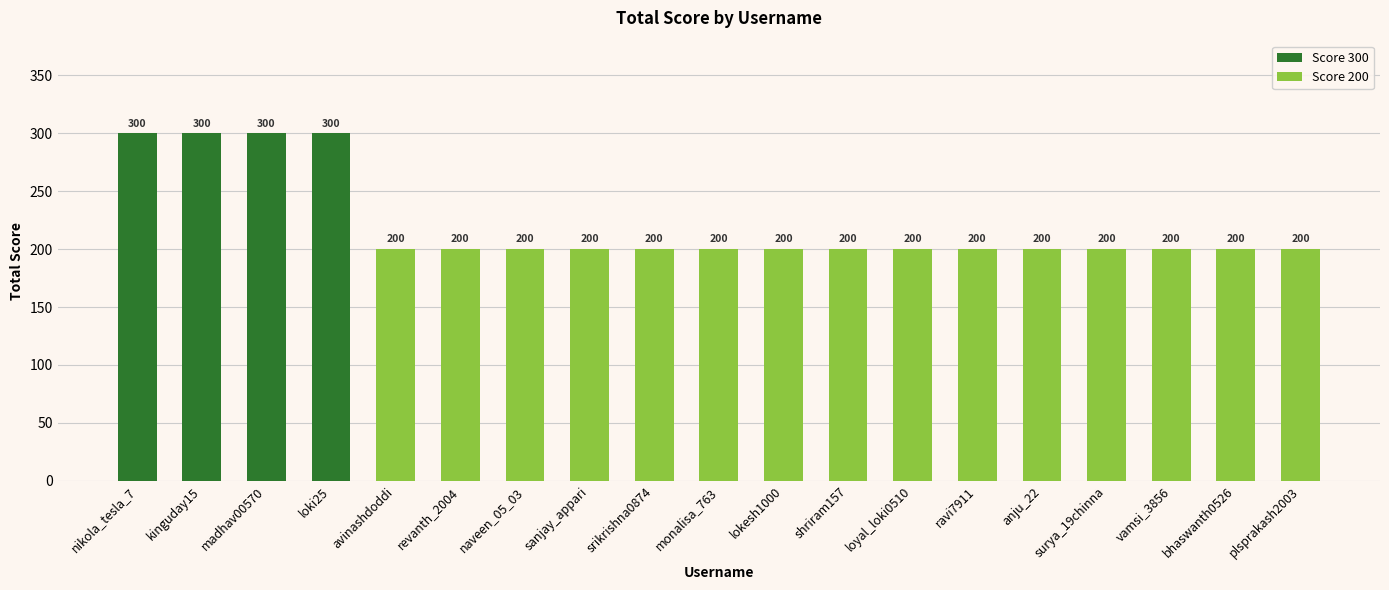

Are the bars grouped side by side (vs. stacked)?

No